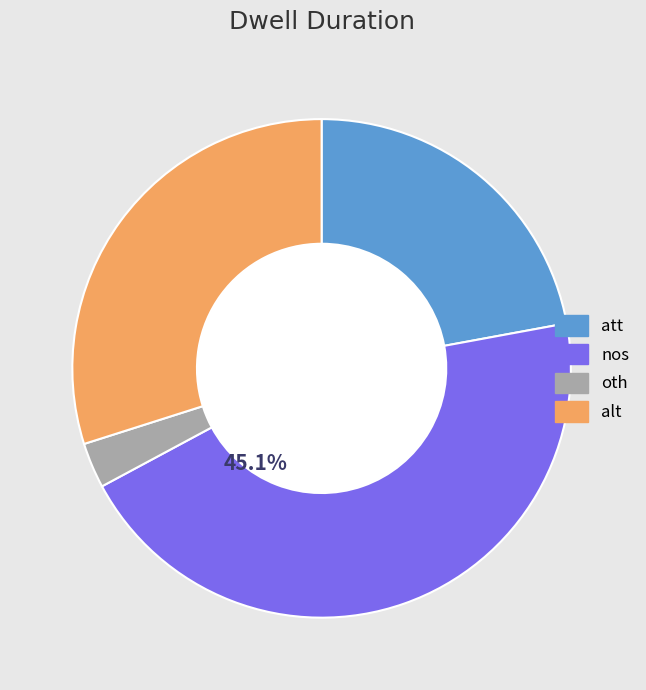

Is it true that alt is 41% of the pie?

False